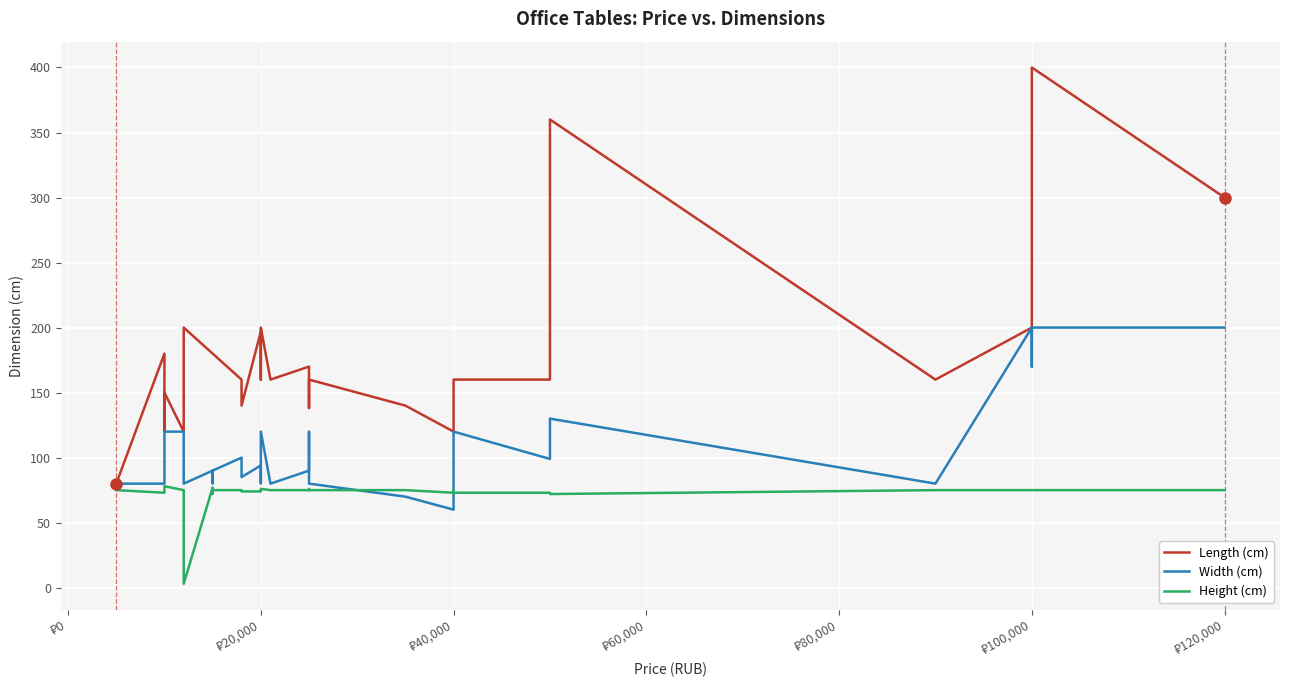

What is the label of the 9th point from the right?

₽40,000